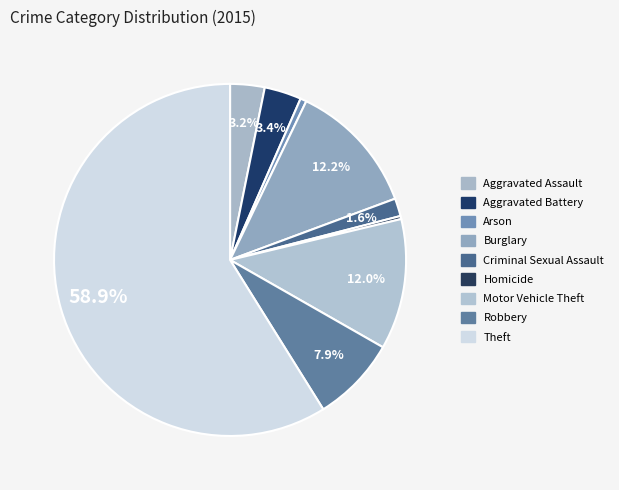

Which category has the biggest portion of the pie?

Theft